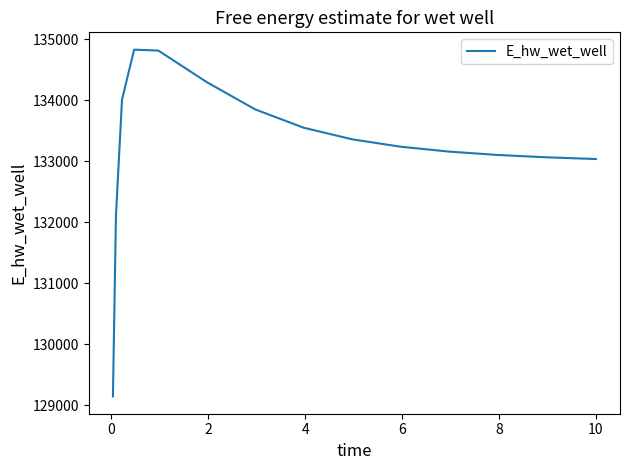

What is the sum of all values?

1998624.8